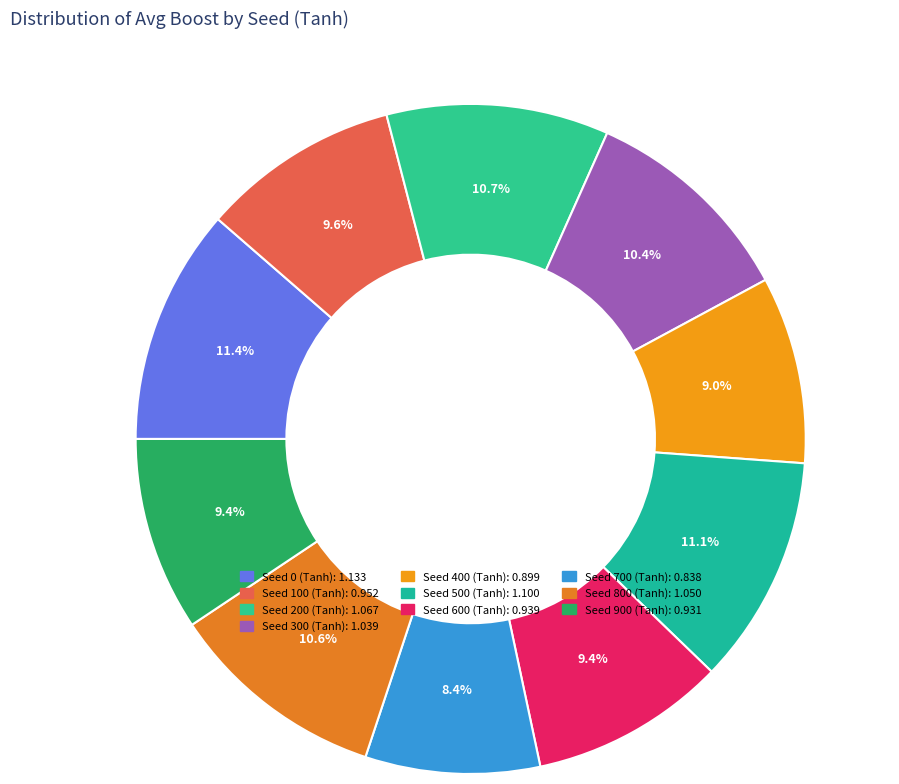

True or false: Seed 300 (Tanh) accounts for 10% of the total.

True